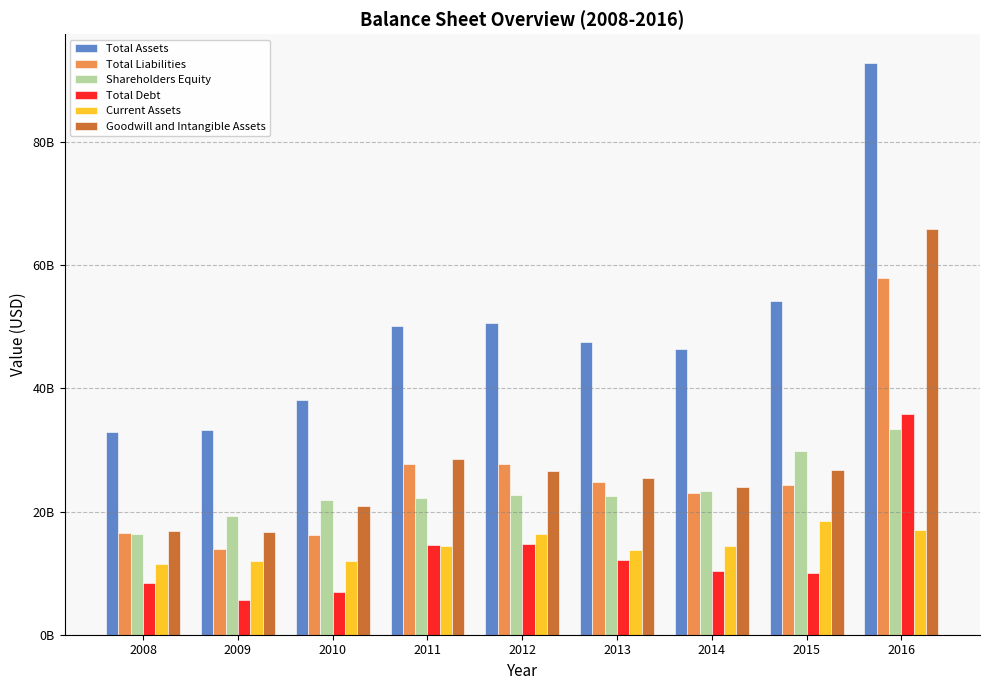

What are all the series names shown in the legend?

Total Assets, Total Liabilities, Shareholders Equity, Total Debt, Current Assets, Goodwill and Intangible Assets